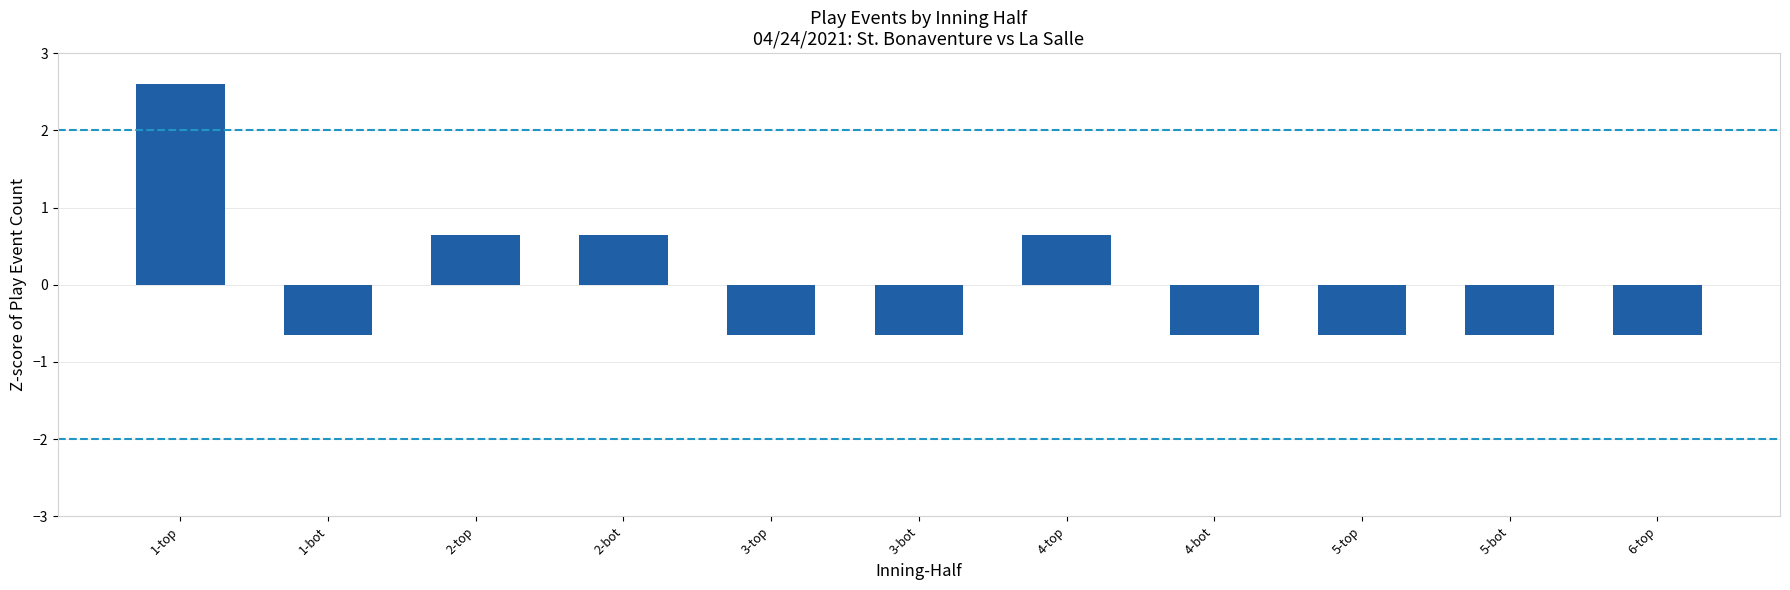

How many values are below 0?

7